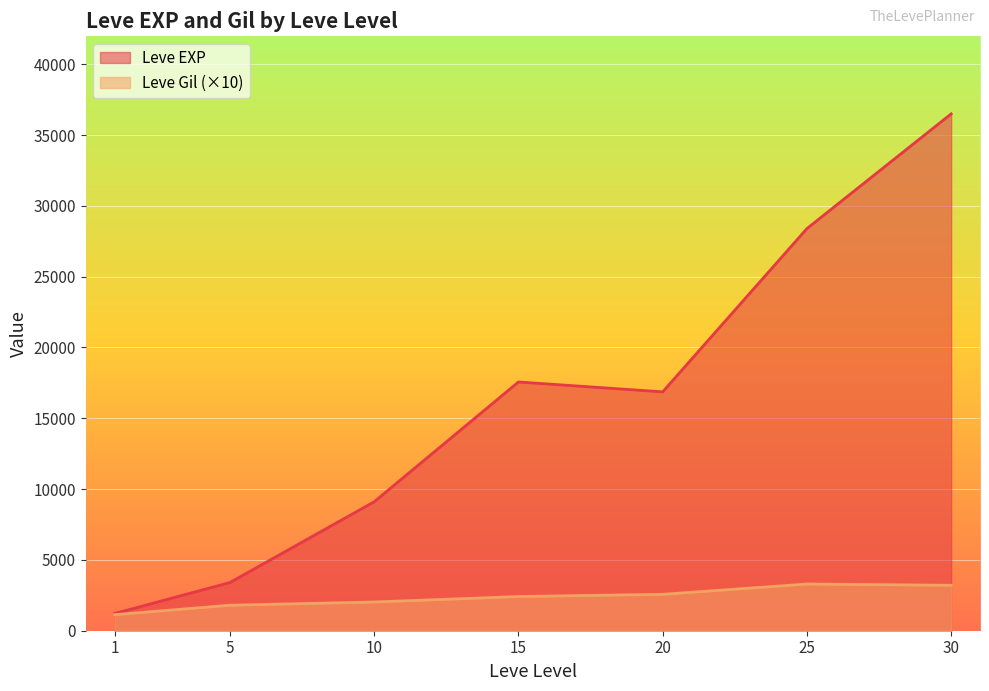

What is the spread (max minus min) of values at 10?

7078.3